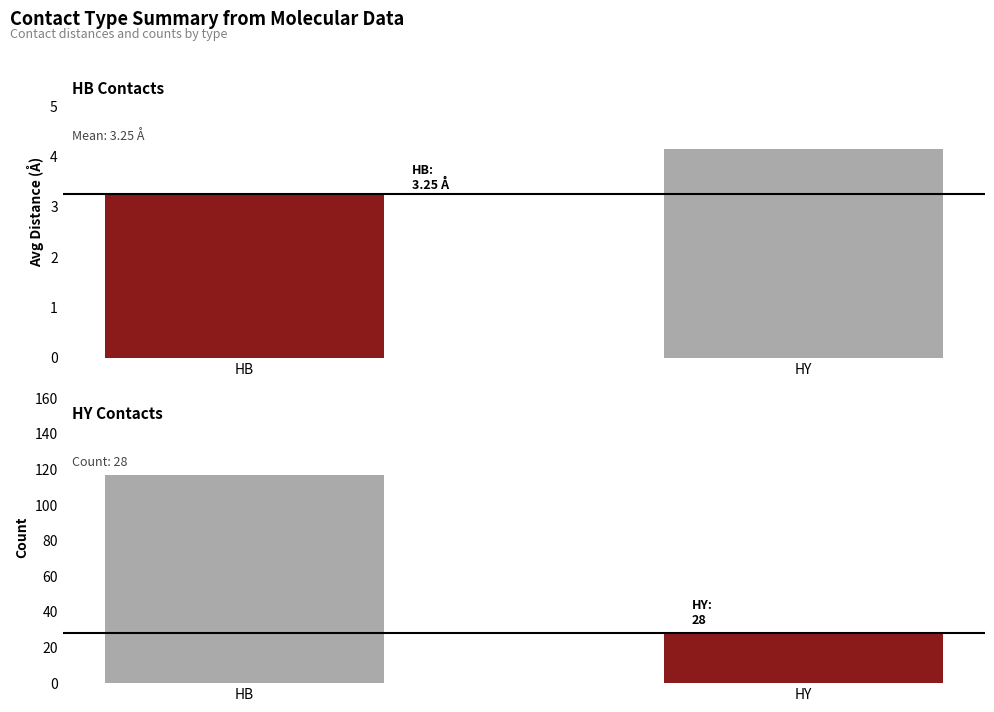

True or false: avg_dist has a value of 2.7 at HY.

False